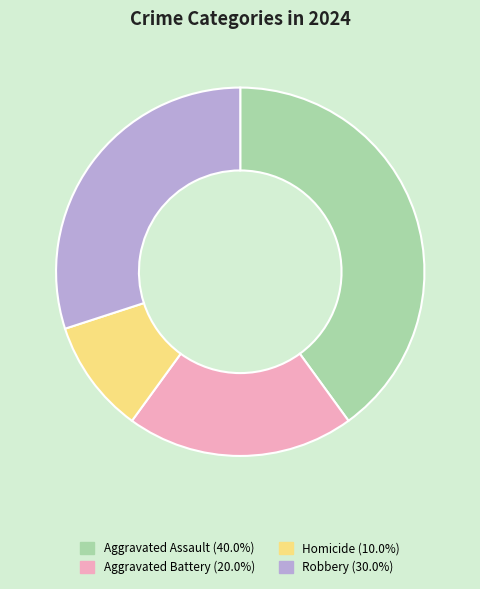

Which slice is the smallest?

Homicide